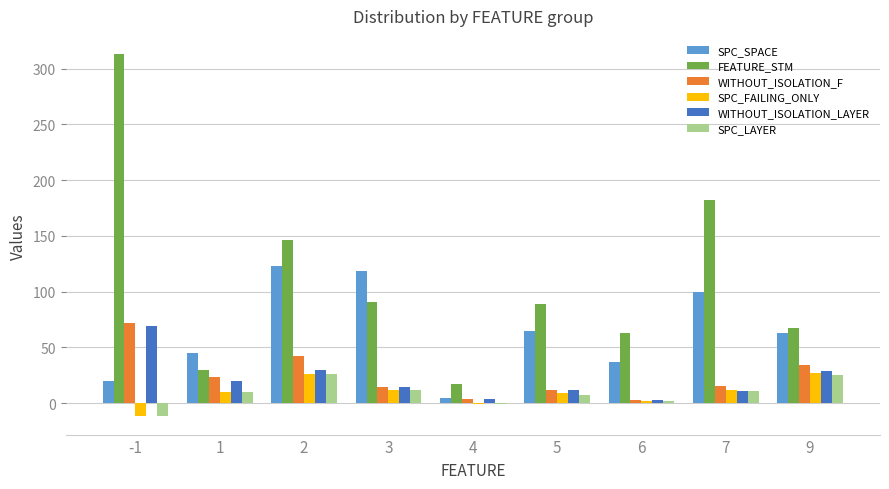

The value of SPC_LAYER at 2 is 47. True or false?

False